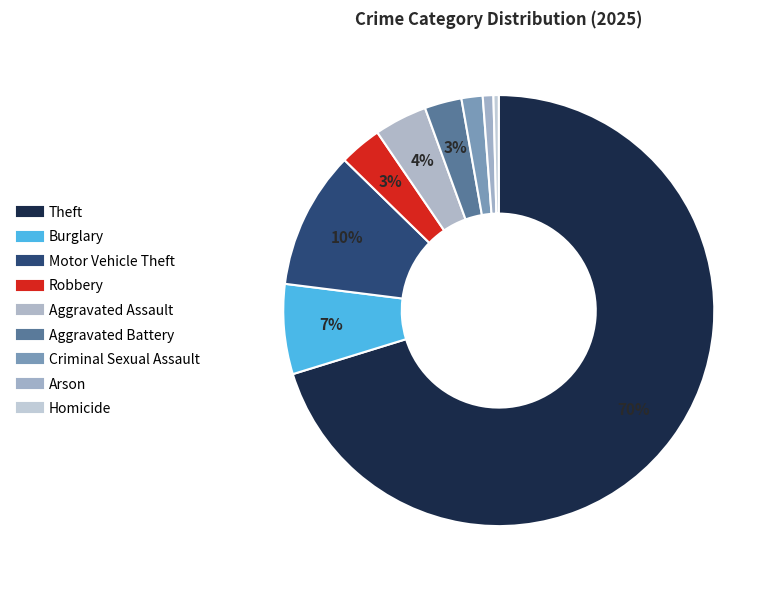

To the nearest percent, what is the difference between the Aggravated Battery and Arson slice percentages?

2%